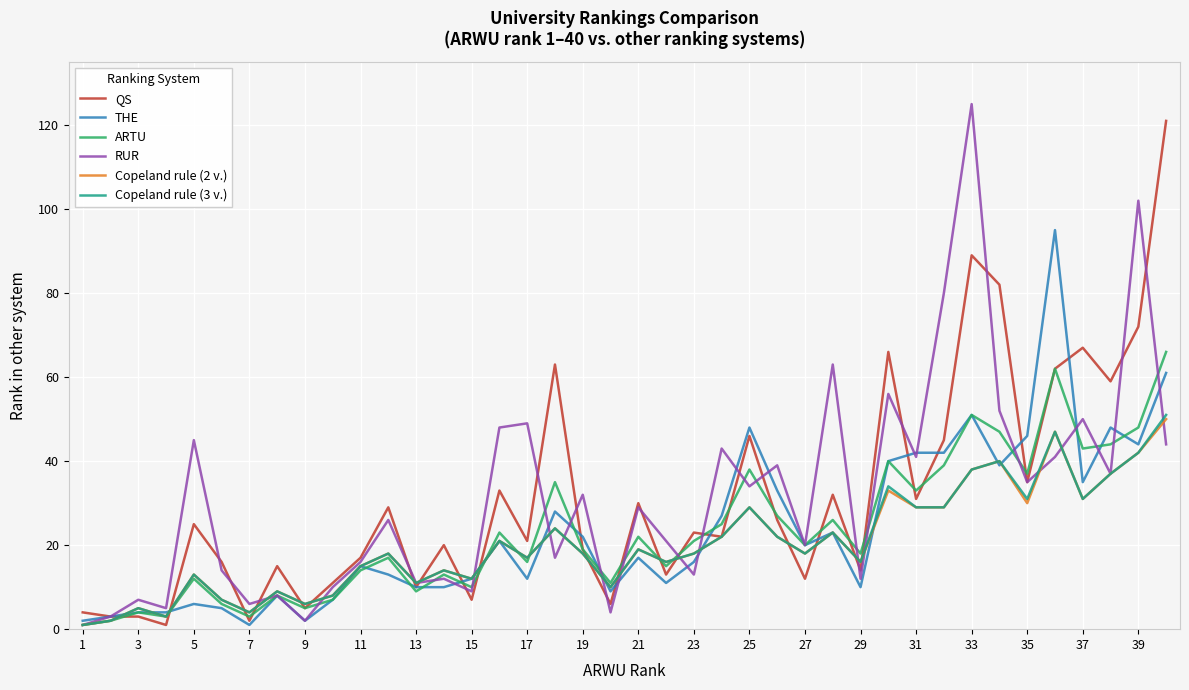

What is the maximum value for QS?

121